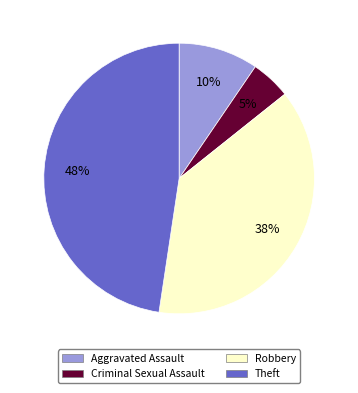

Is there any slice that represents more than half of the pie?

No